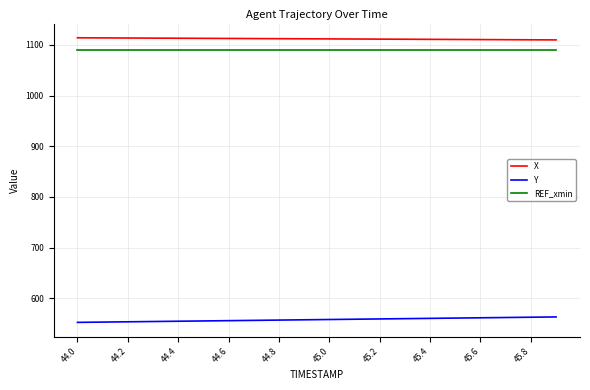

List the series in order of their peak value, highest first.

X, REF_xmin, Y